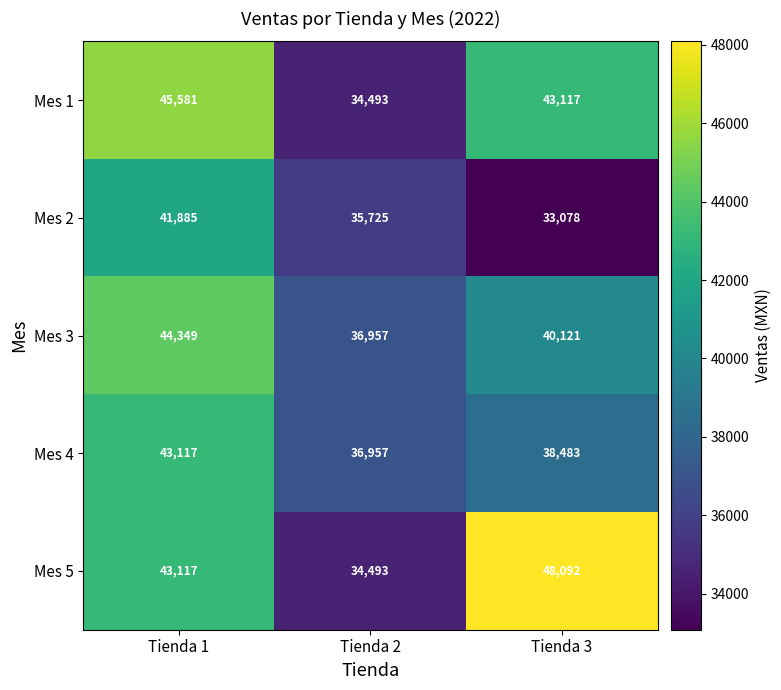

Count the number of categories in the chart.

3